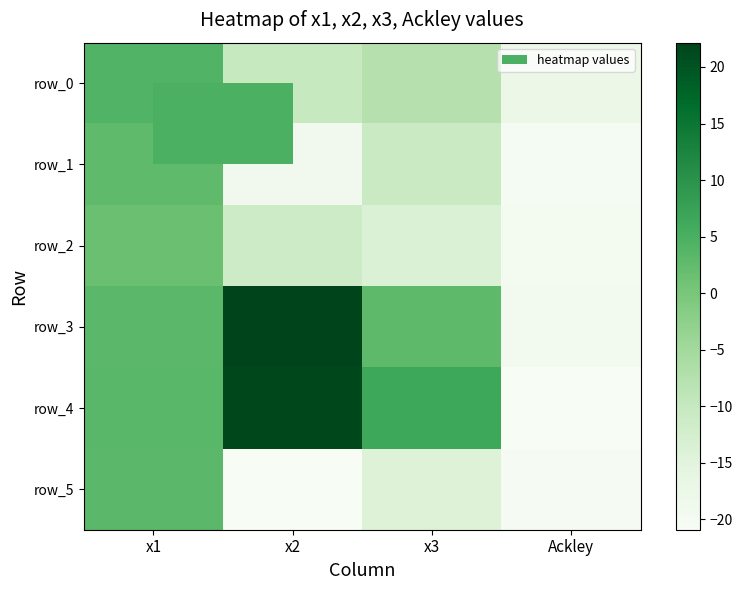

What is the smallest value displayed?

-20.9